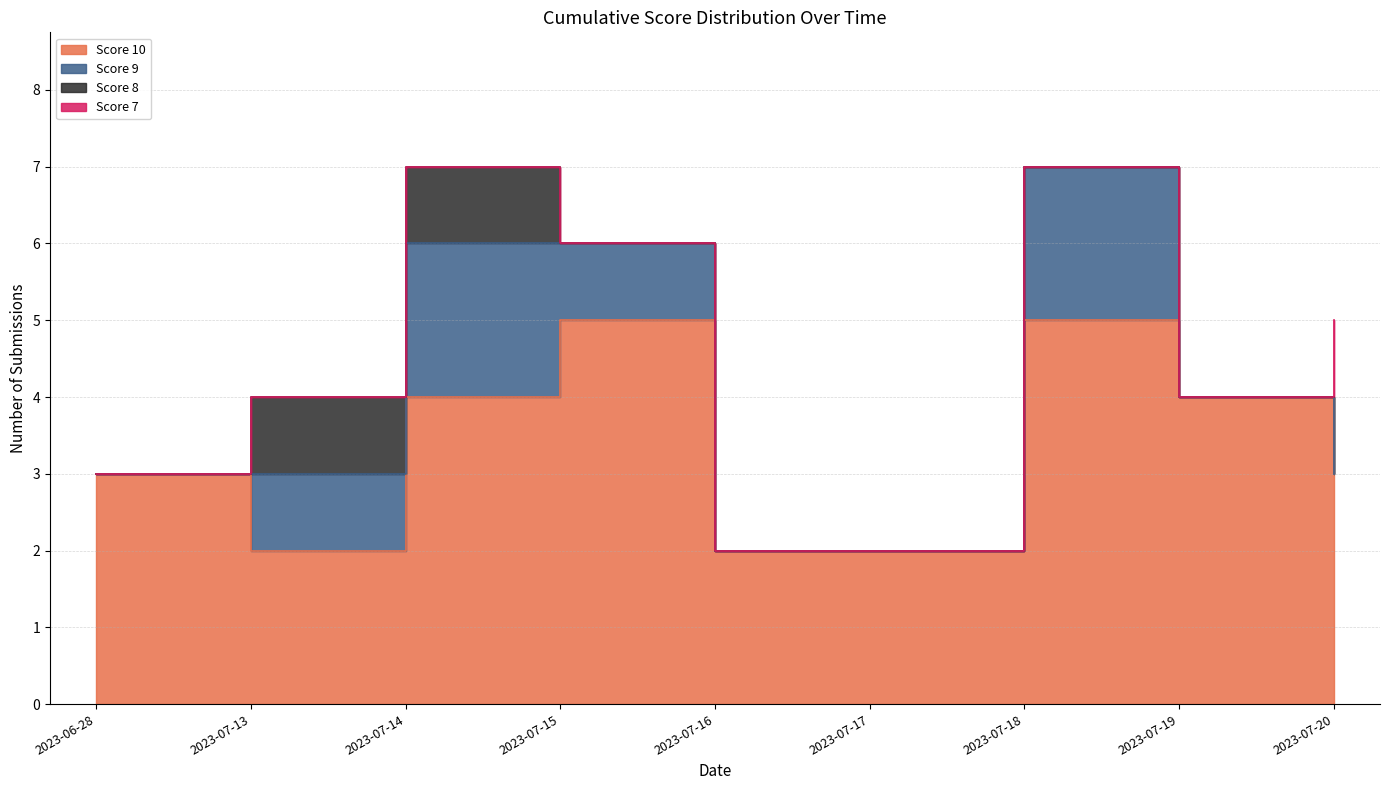

True or false: Score 7 has more than 0 points higher than both neighbors.

False